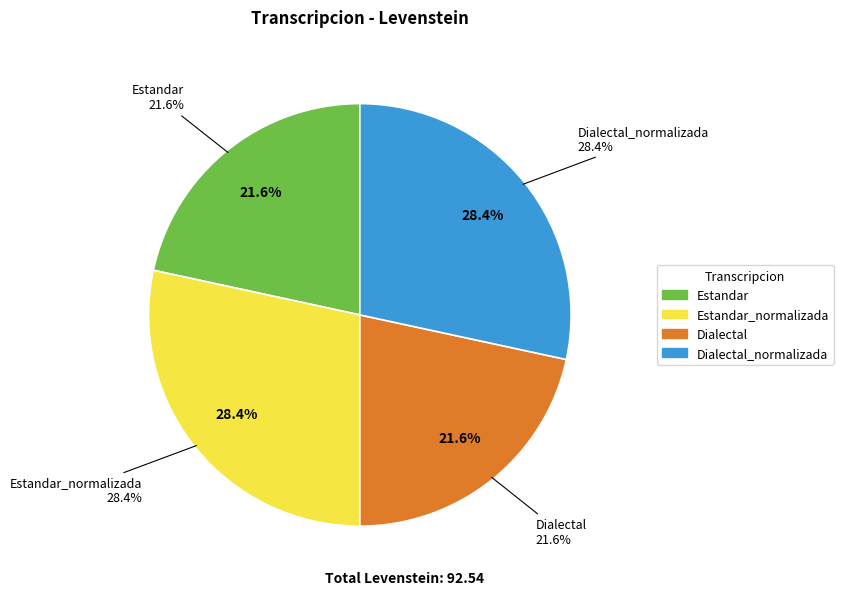

To the nearest percent, what is the average slice percentage?

25%